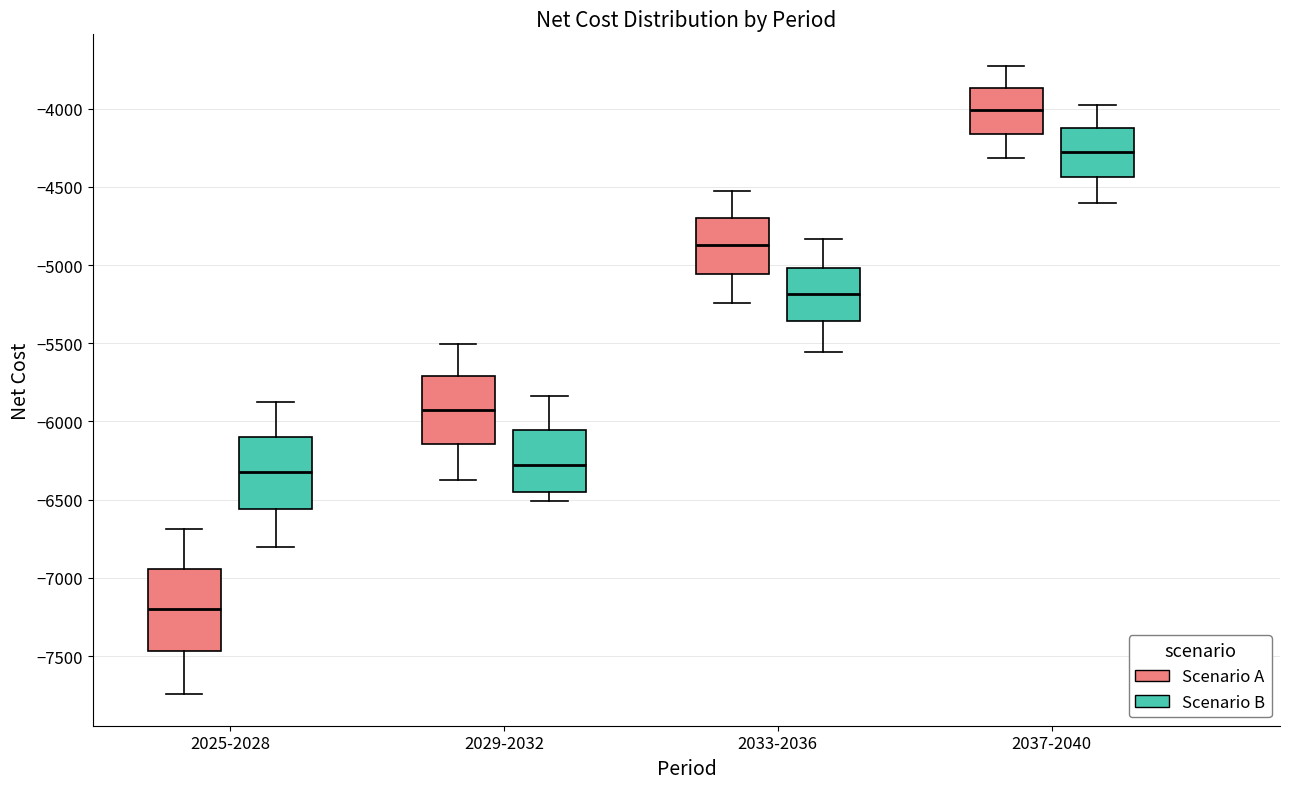

Reading left to right, read every box against the y-axis: the position of its median line, the range the box covers, and the ends of its whiskers. The values are not printed on the chart, so give them approximately, as read against the axis.

2025-2028 (Scenario A): median -7200, box -7450 to -6950, whiskers -7750 to -6700
2025-2028 (Scenario B): median -6300, box -6550 to -6100, whiskers -6800 to -5900
2029-2032 (Scenario A): median -5900, box -6150 to -5700, whiskers -6350 to -5500
2029-2032 (Scenario B): median -6300, box -6450 to -6050, whiskers -6500 to -5850
2033-2036 (Scenario A): median -4850, box -5050 to -4700, whiskers -5250 to -4550
2033-2036 (Scenario B): median -5200, box -5350 to -5000, whiskers -5550 to -4850
2037-2040 (Scenario A): median -4000, box -4150 to -3850, whiskers -4300 to -3750
2037-2040 (Scenario B): median -4300, box -4450 to -4100, whiskers -4600 to -4000